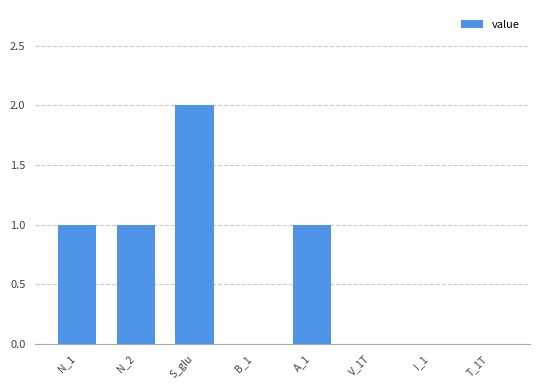

Reading right to left, extract all data points from this chart.

T_1T=0	I_1=0	V_1T=0	A_1=1	B_1=0	S_glu=2	N_2=1	N_1=1